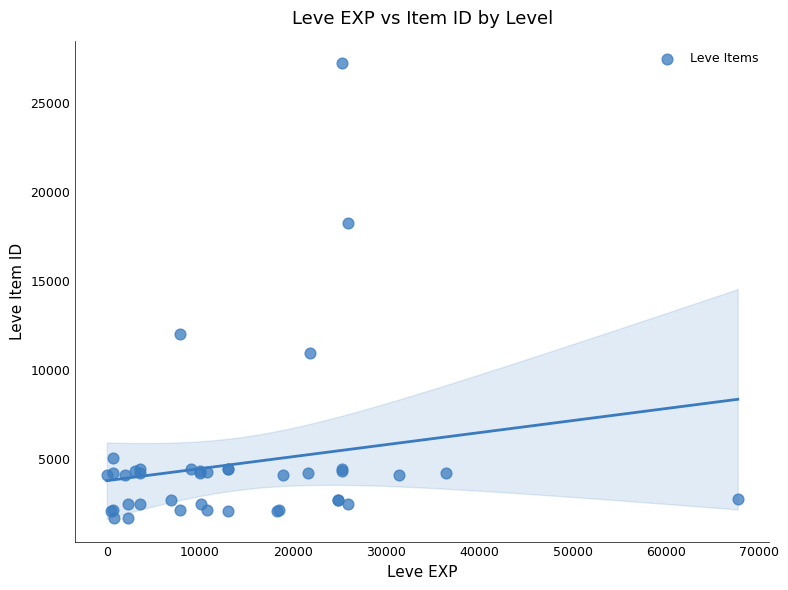

What Y value in the scatter plot is closest to 14448?

12018